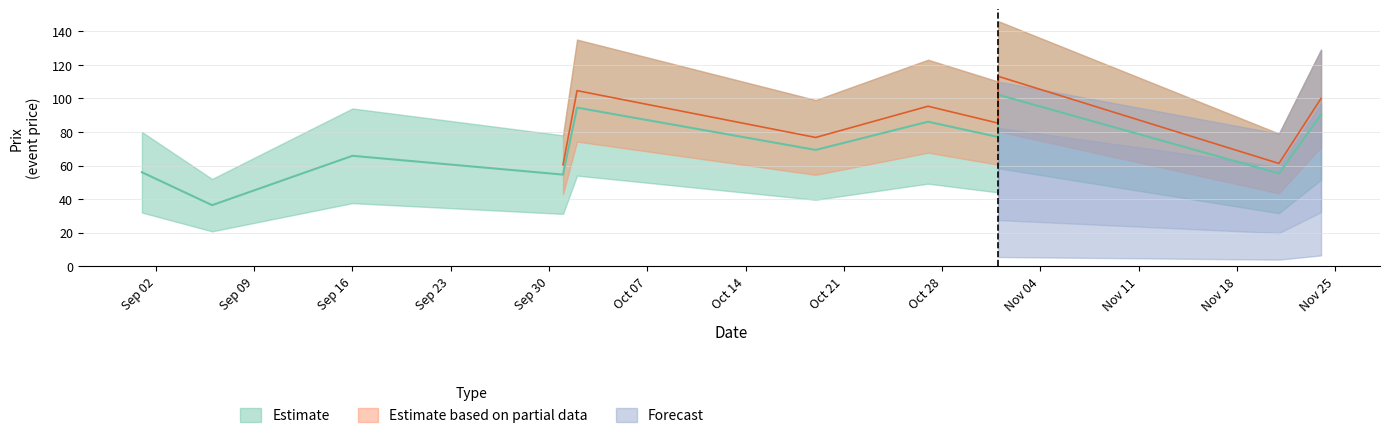

Rank the series by their maximum value, from lowest to highest.

Estimate, Estimate based on partial data, Forecast